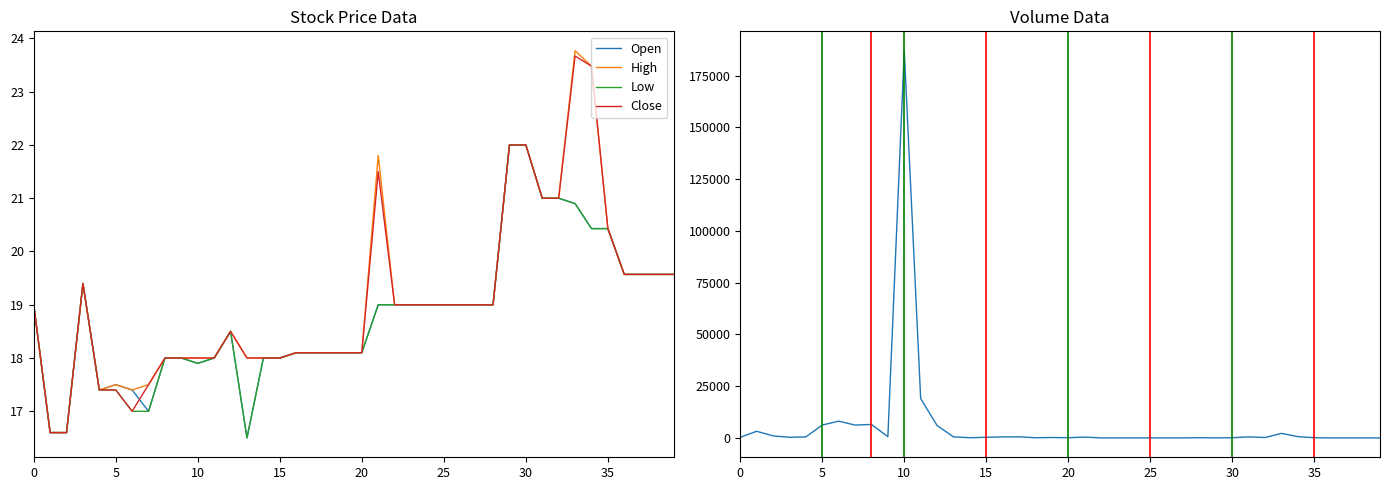

True or false: High and Open cross at least once.

False